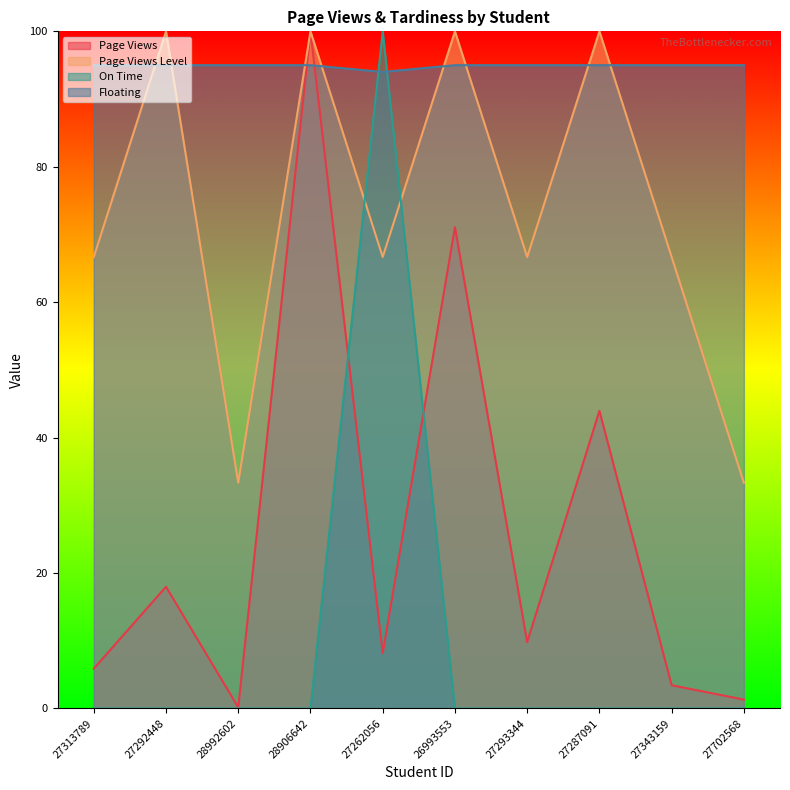

True or false: page_views_level has a value of 100.0 at 26993553.

True